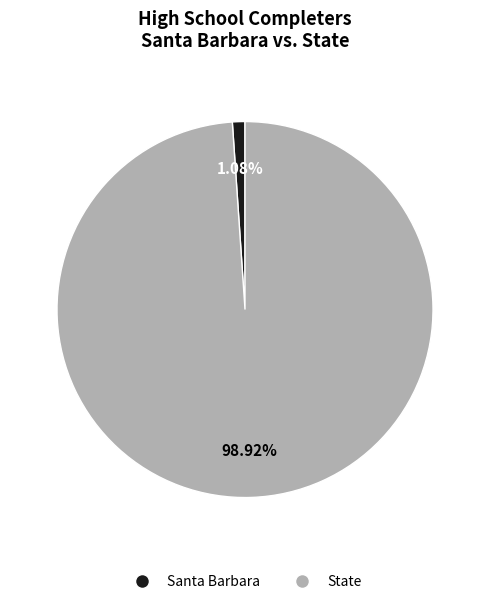

Does any single category account for the majority?

Yes